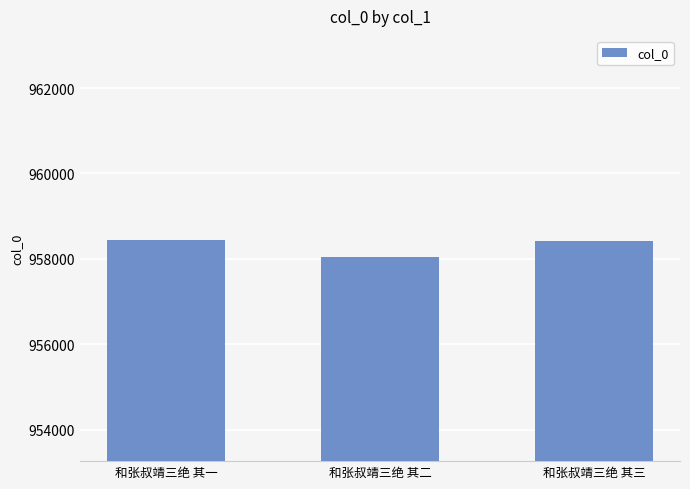

Is it true that the value at 和张叔靖三绝 其三 is 958430?

True